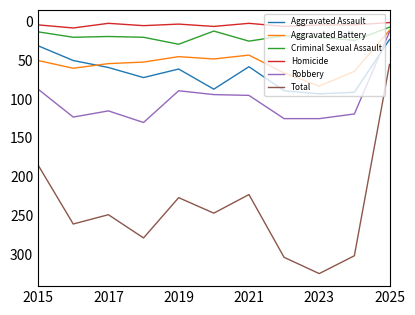

What is the greatest value displayed?

325